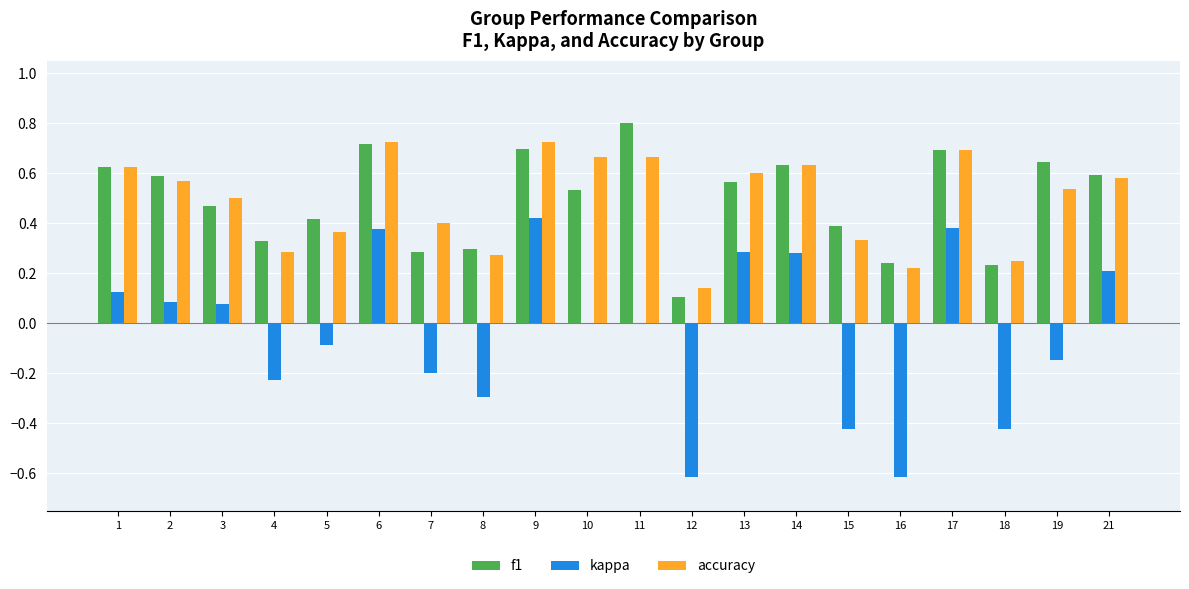

What is the sum of all f1 values?

9.9